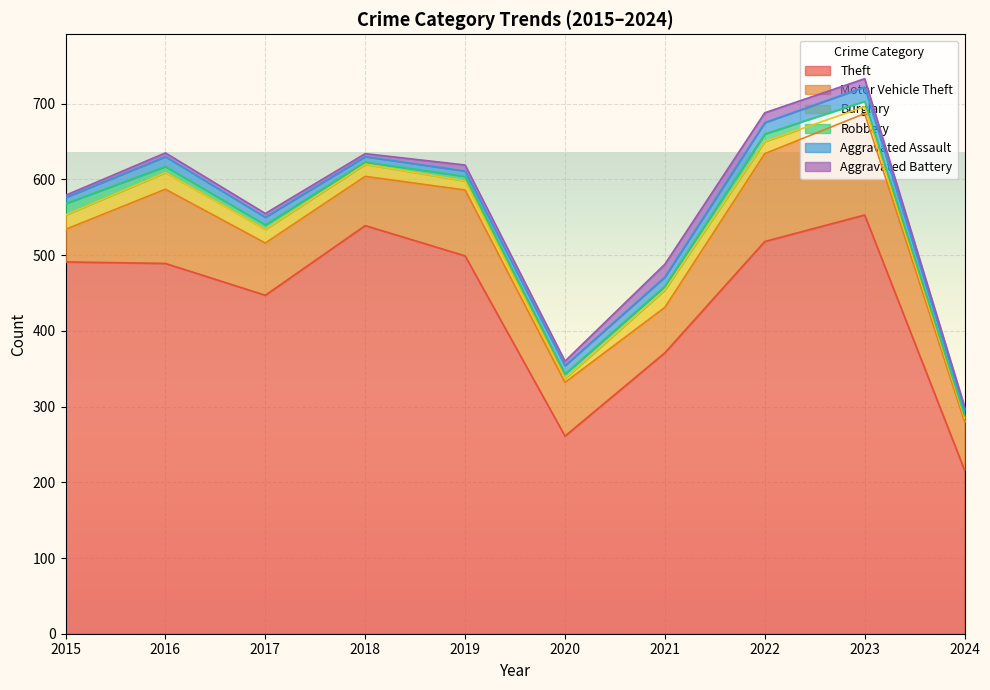

True or false: Aggravated Assault and Motor Vehicle Theft cross at least once.

False